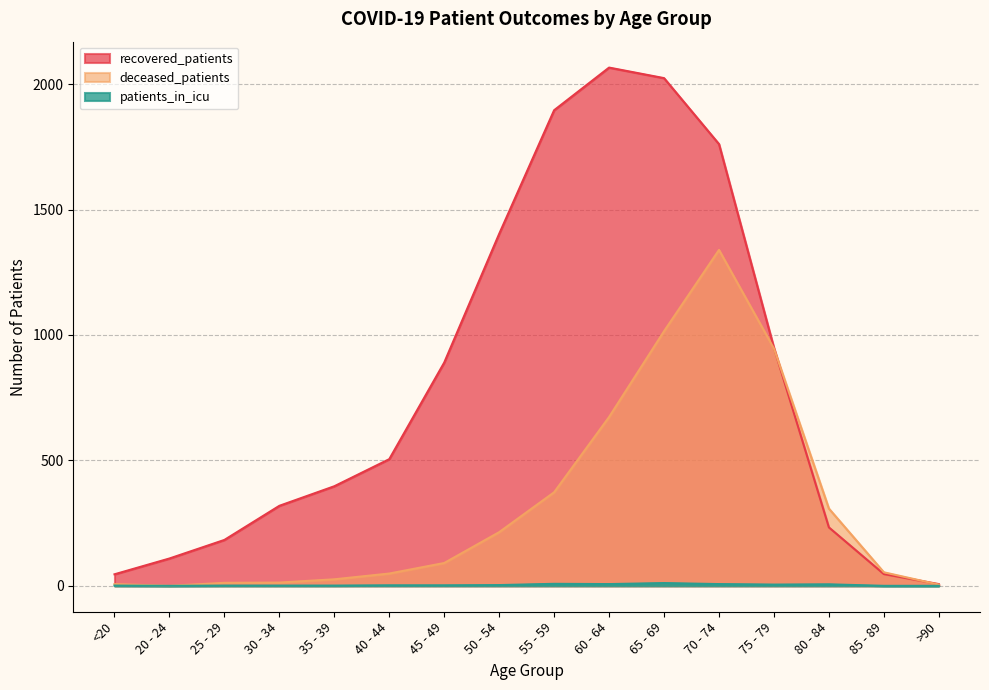

List the labels in order of recovered_patients value, largest first.

60 - 64, 65 - 69, 55 - 59, 70 - 74, 50 - 54, 75 - 79, 45 - 49, 40 - 44, 35 - 39, 30 - 34, 80 - 84, 25 - 29, 20 - 24, 85 - 89, <20, >90